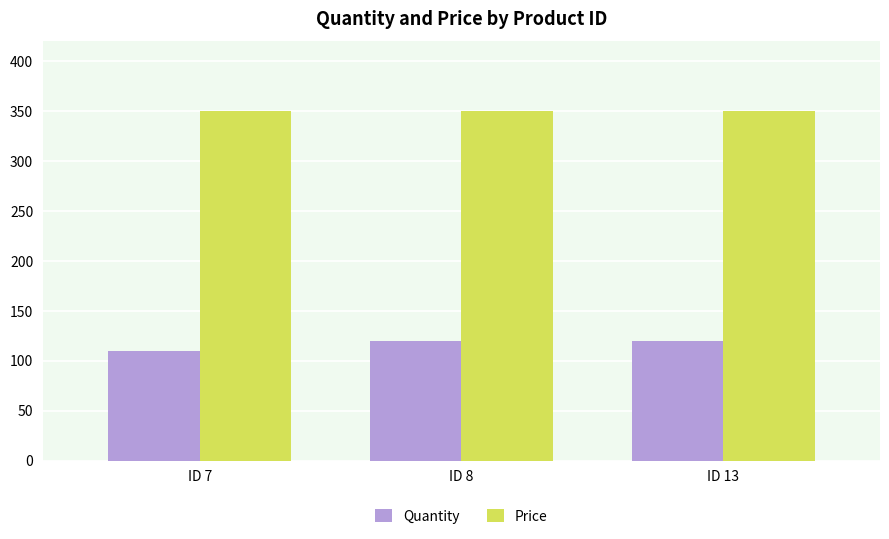

True or false: Price has a value of 510 at ID 13.

False